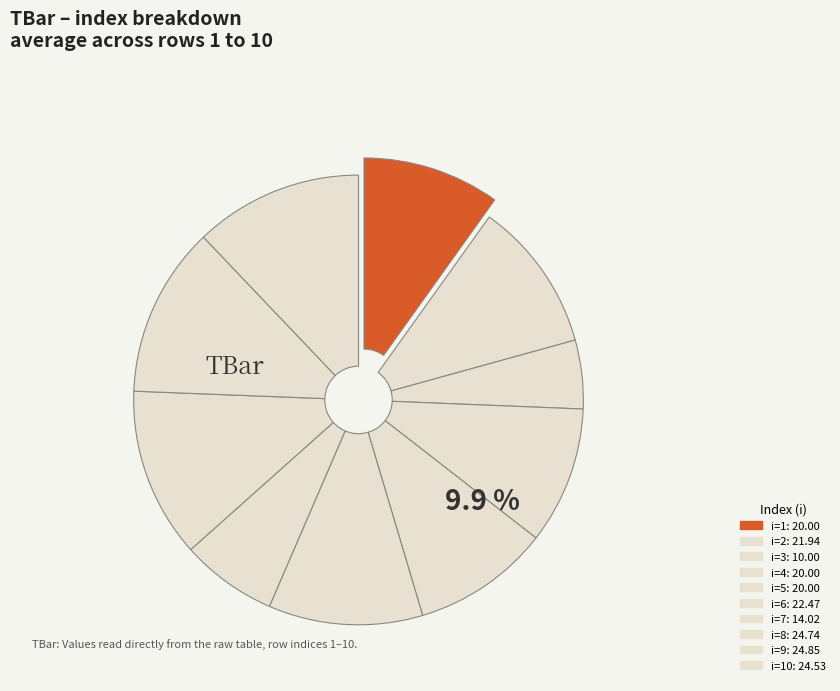

How many segments does this pie chart have?

10